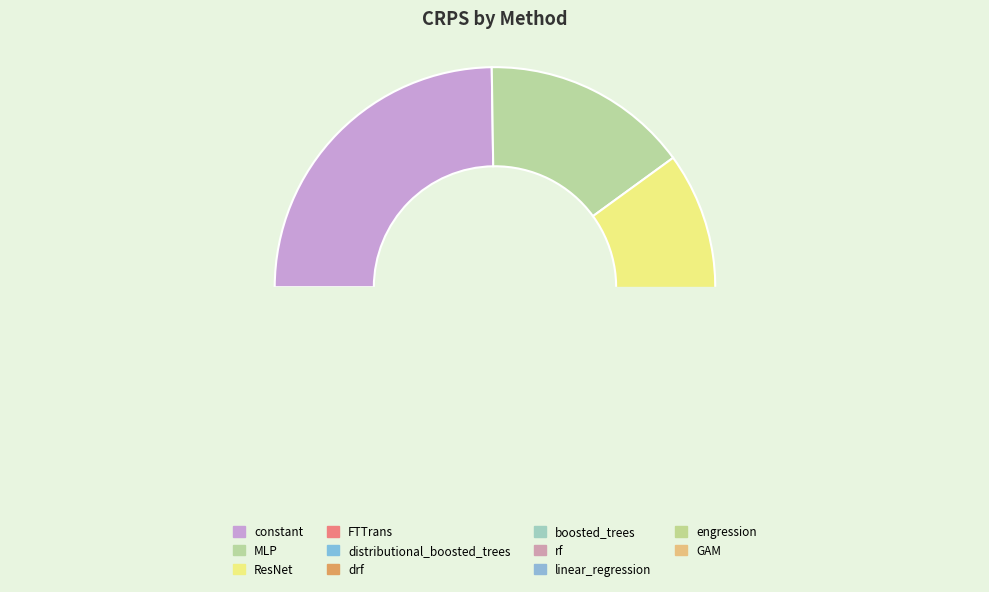

Do constant and drf together represent more than half of the pie?

No